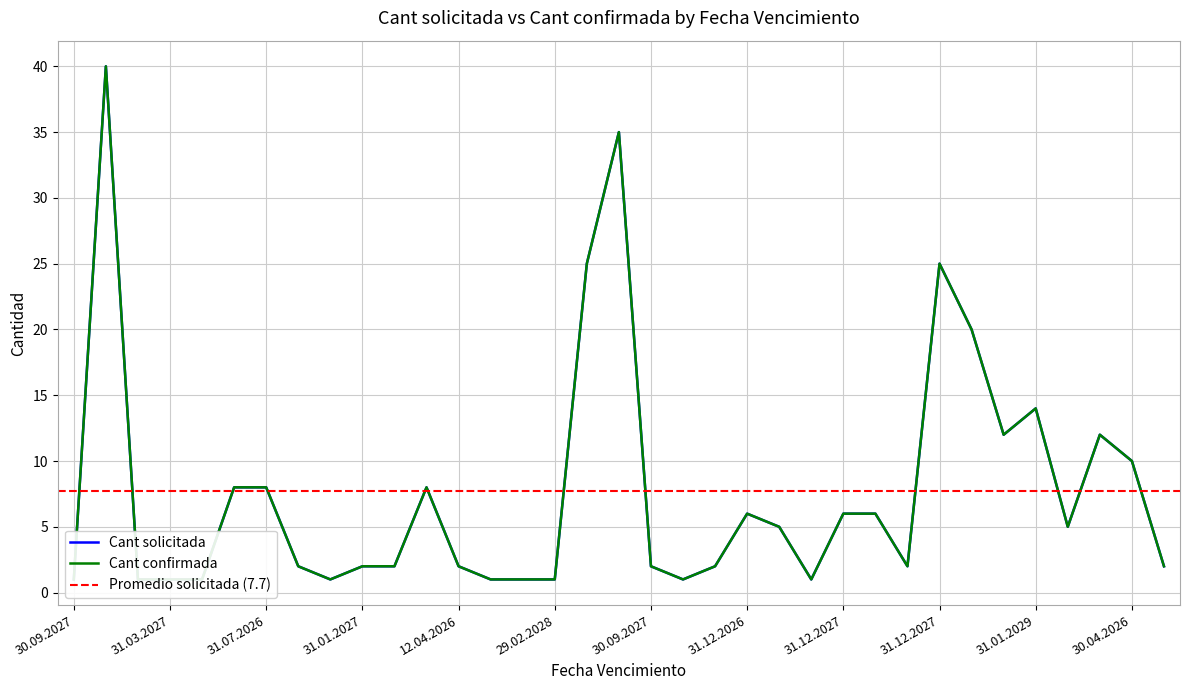

The Cant solicitada series shows 1 at 30.06.2026. True or false?

False